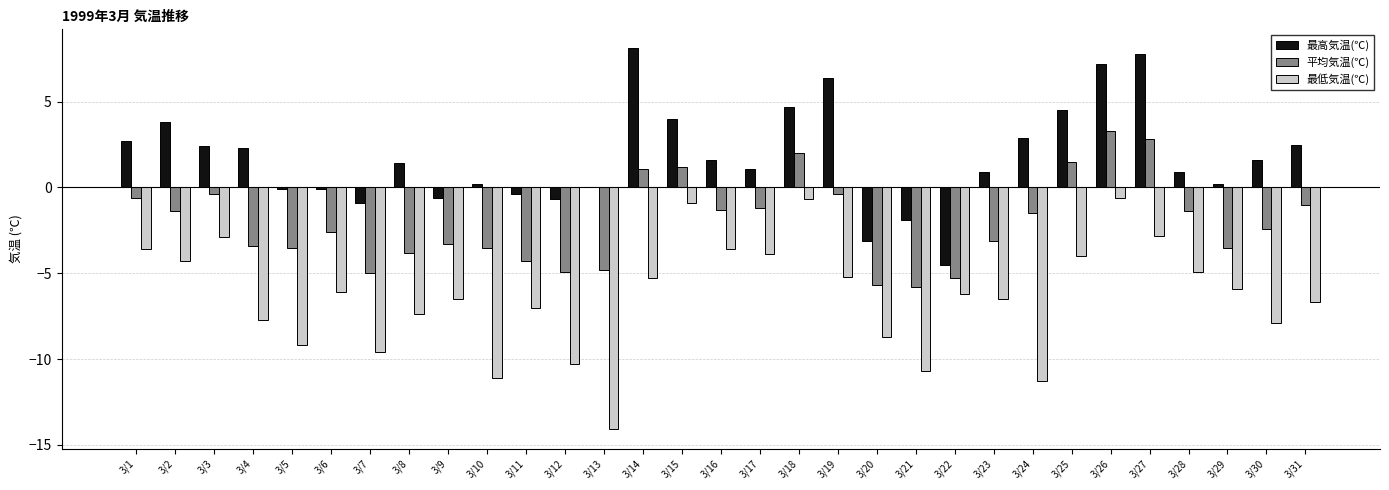

Between 3/14 and 3/31, which series saw the biggest shift?

最高気温(℃)